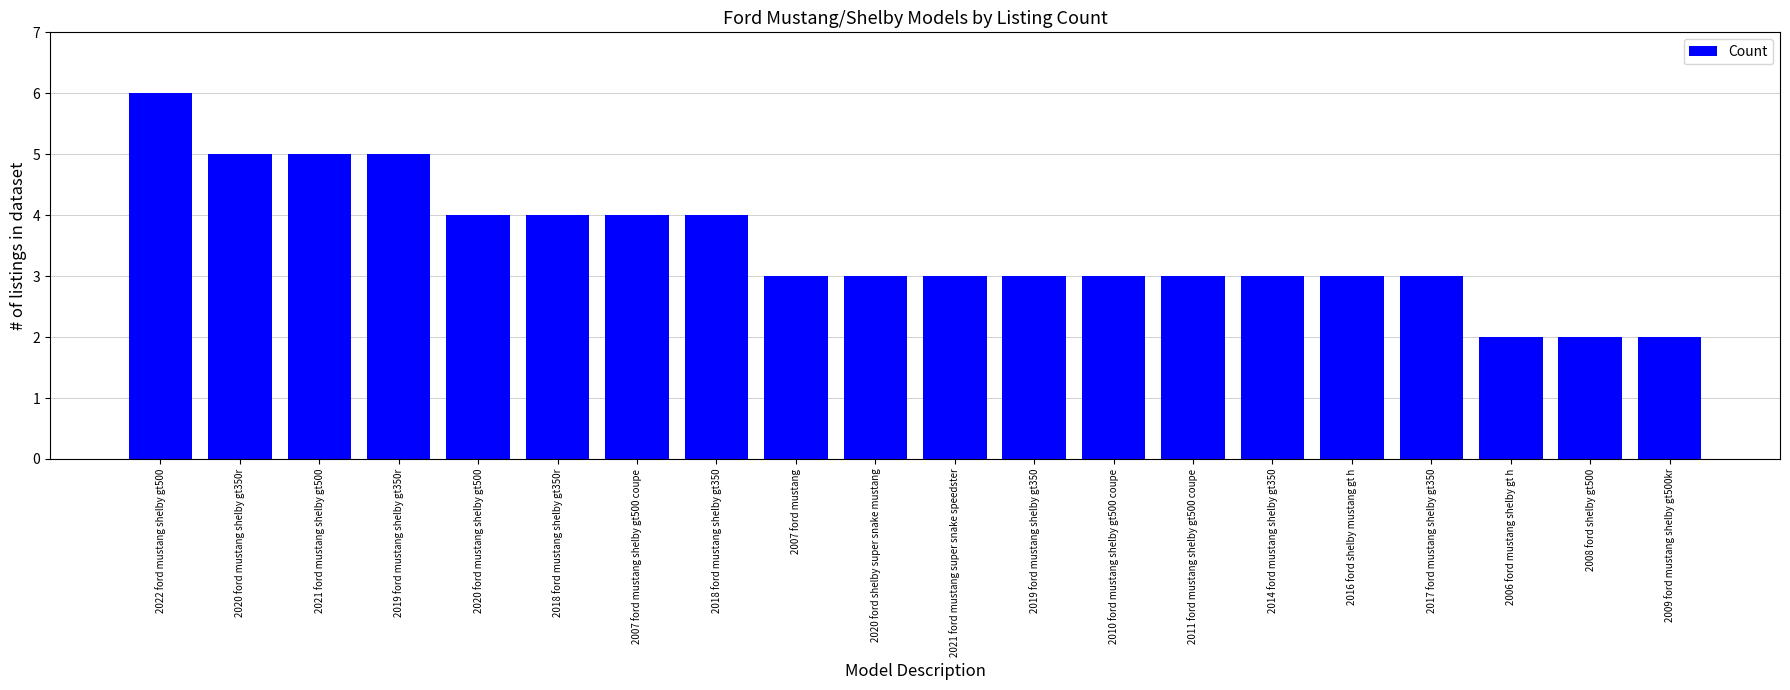

What is the maximum value shown in the chart?

6